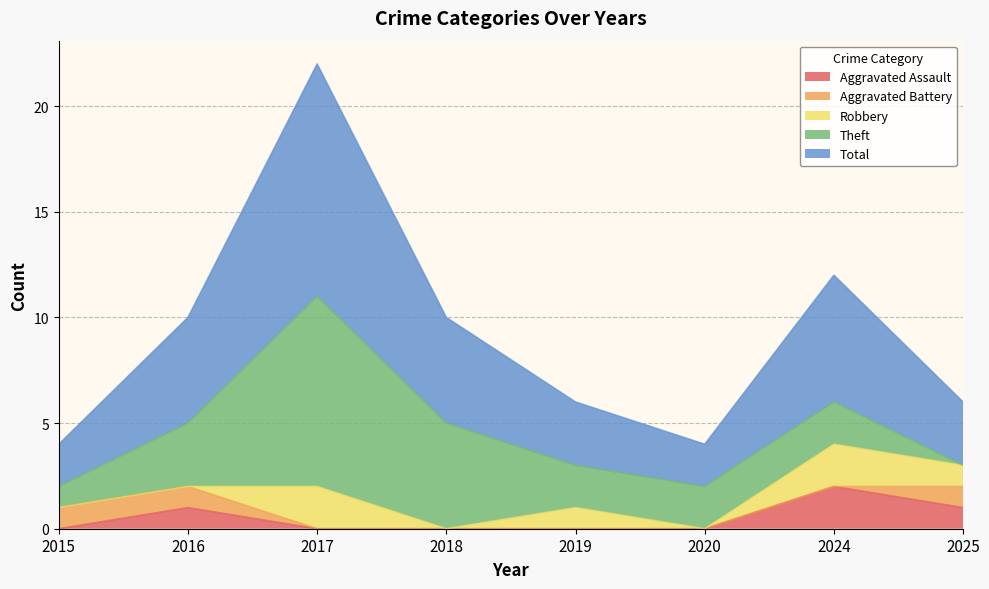

What value does the Aggravated Battery series have at 2015?

1